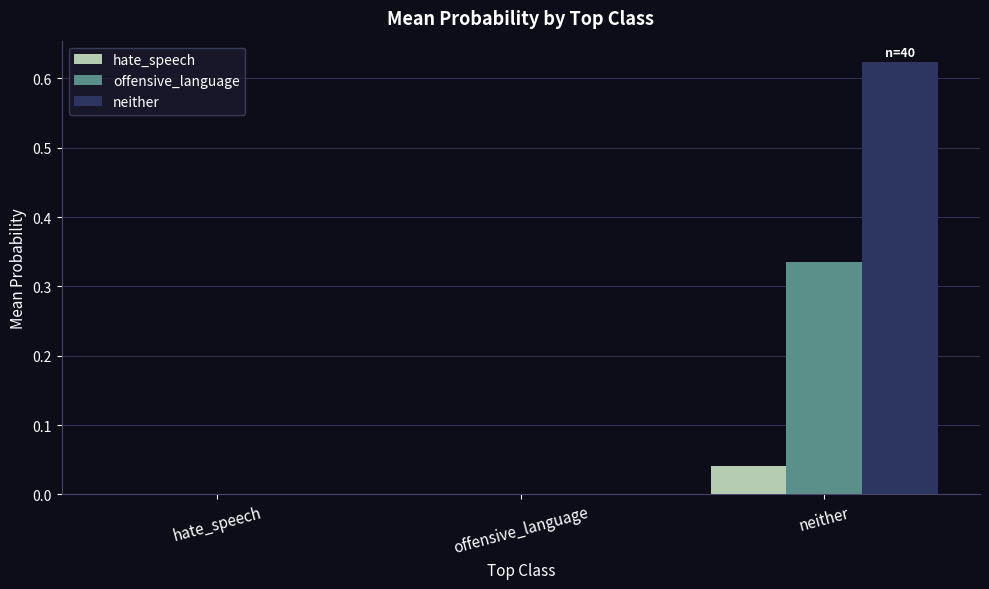

Which series changed the most between offensive_language and neither?

neither